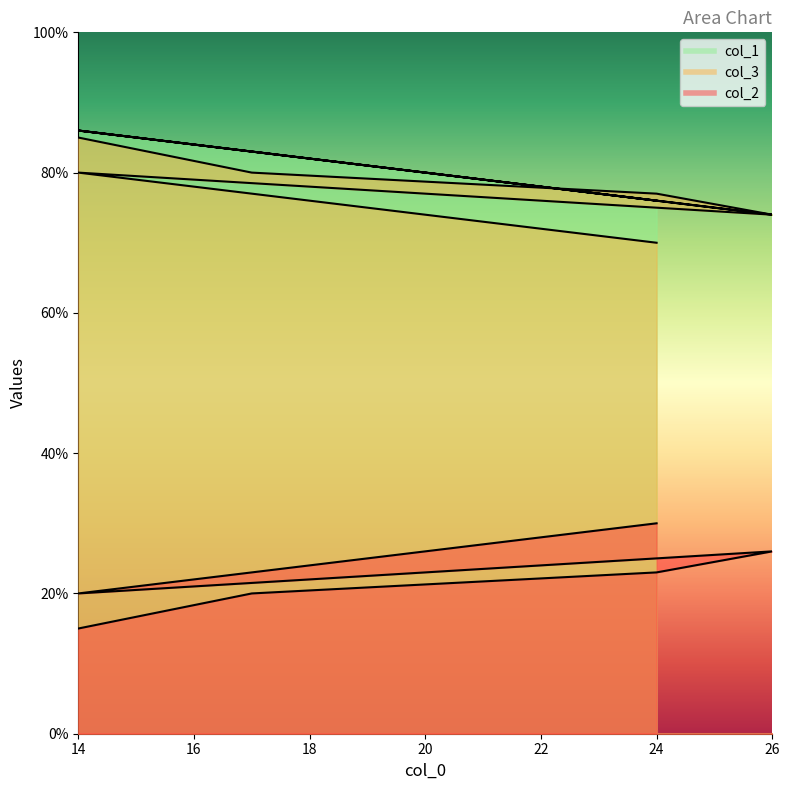

What are all the series names shown in the legend?

col_2, col_3, col_1